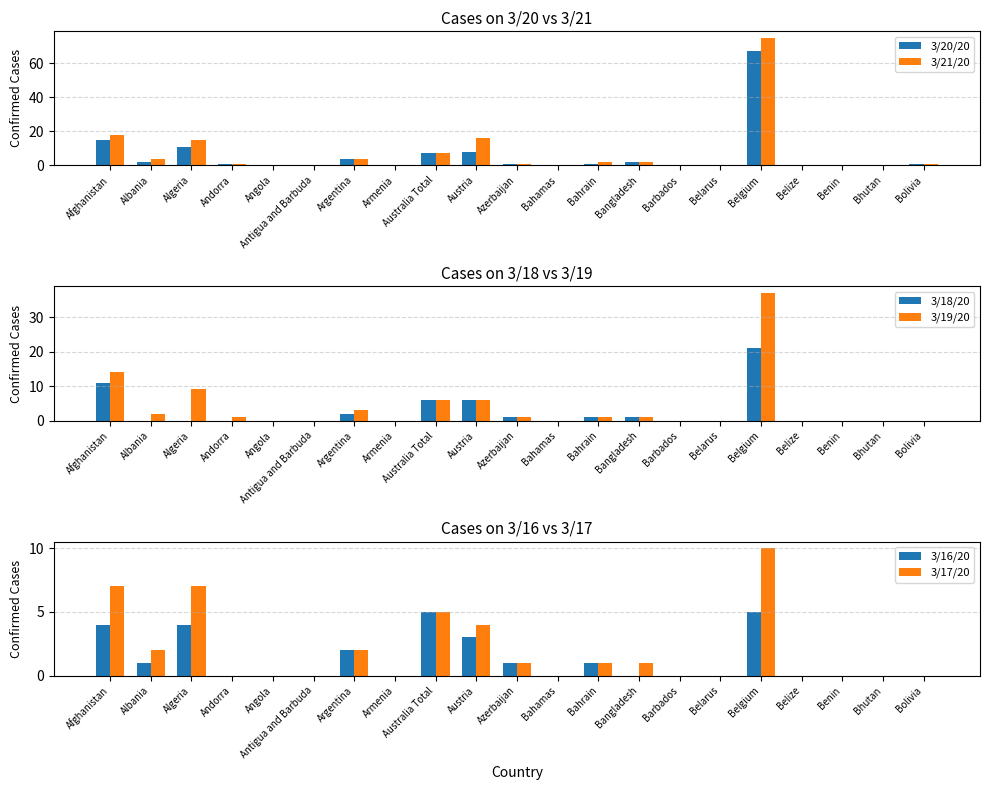

How many bars are there in total?

126